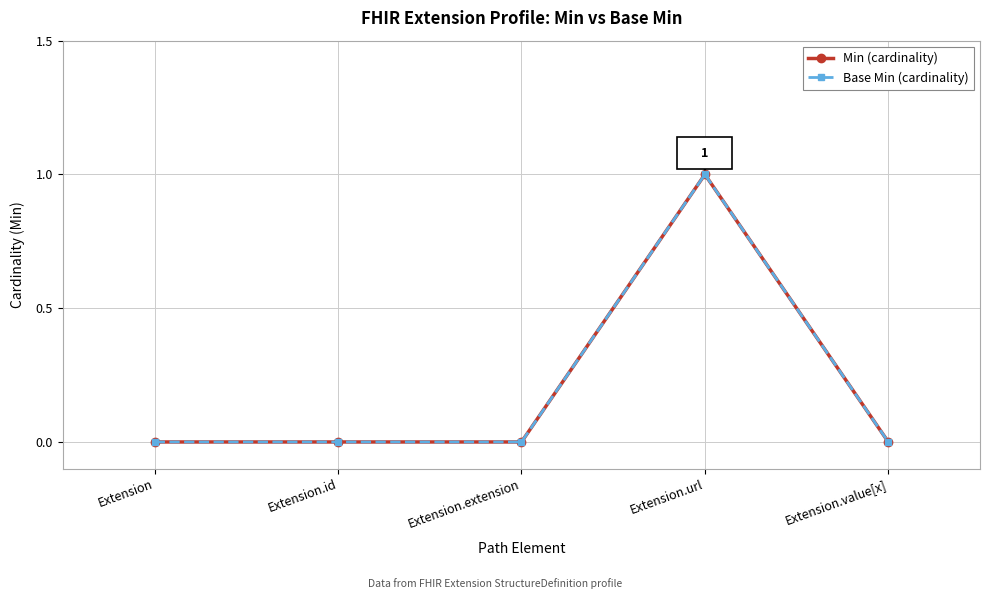

Reading left to right, extract all data points from this chart.

Min (cardinality): 0	0	0	1	0
Base Min (cardinality): 0	0	0	1	0